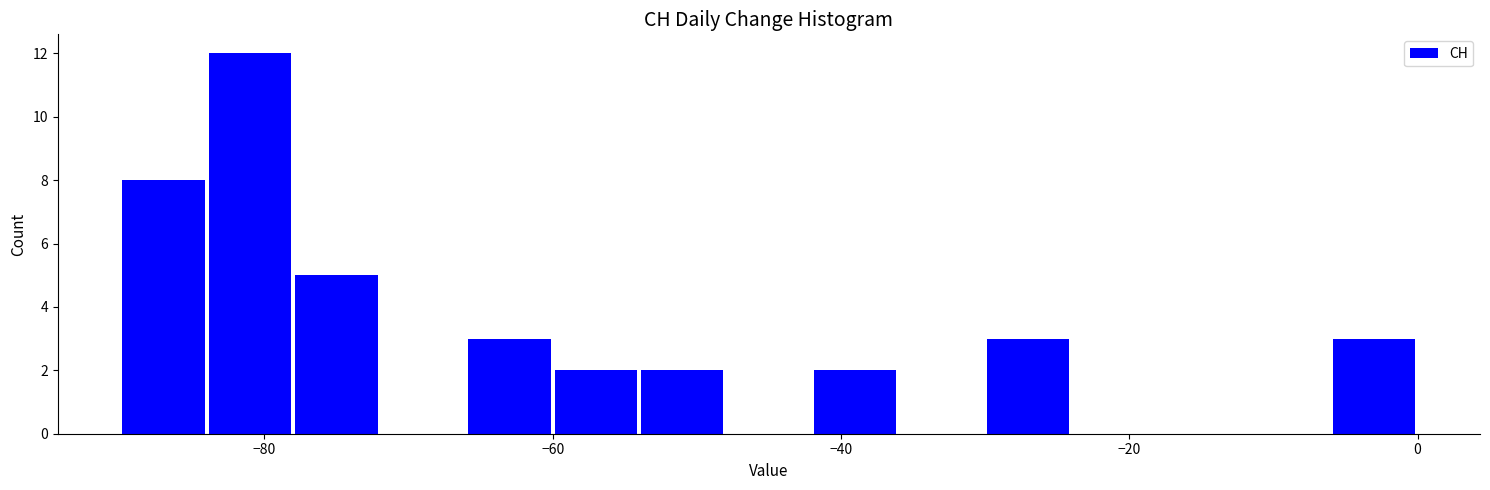

Around what value on the x-axis is the tallest bar? Give the approximate position of its centre, as read against the axis.

-80